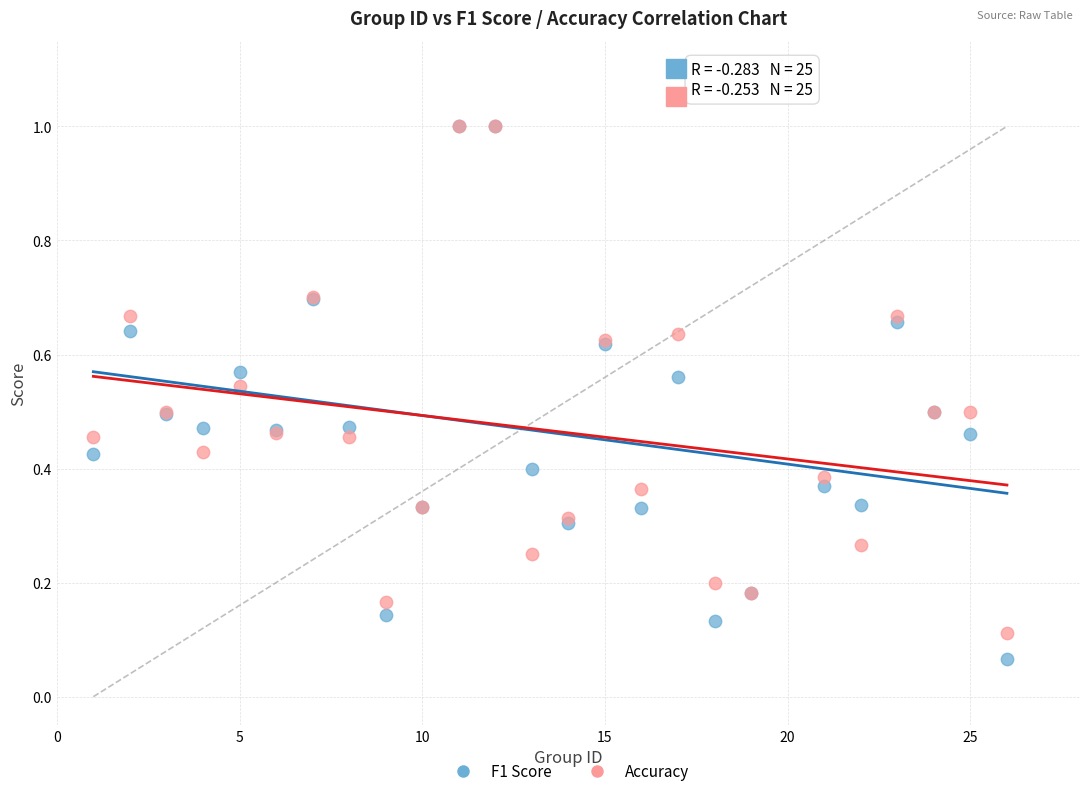

Which series has the largest Y range (max minus min)?

F1 Score